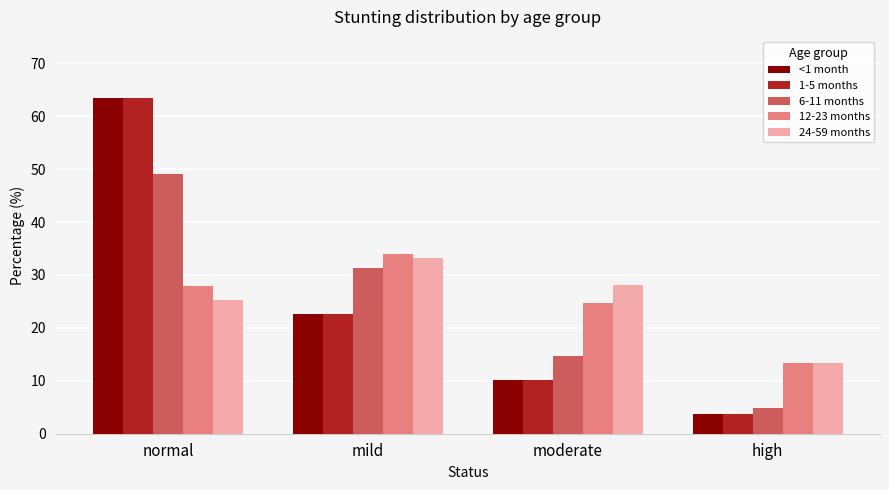

At which label does 1-5 months first exceed 22?

normal